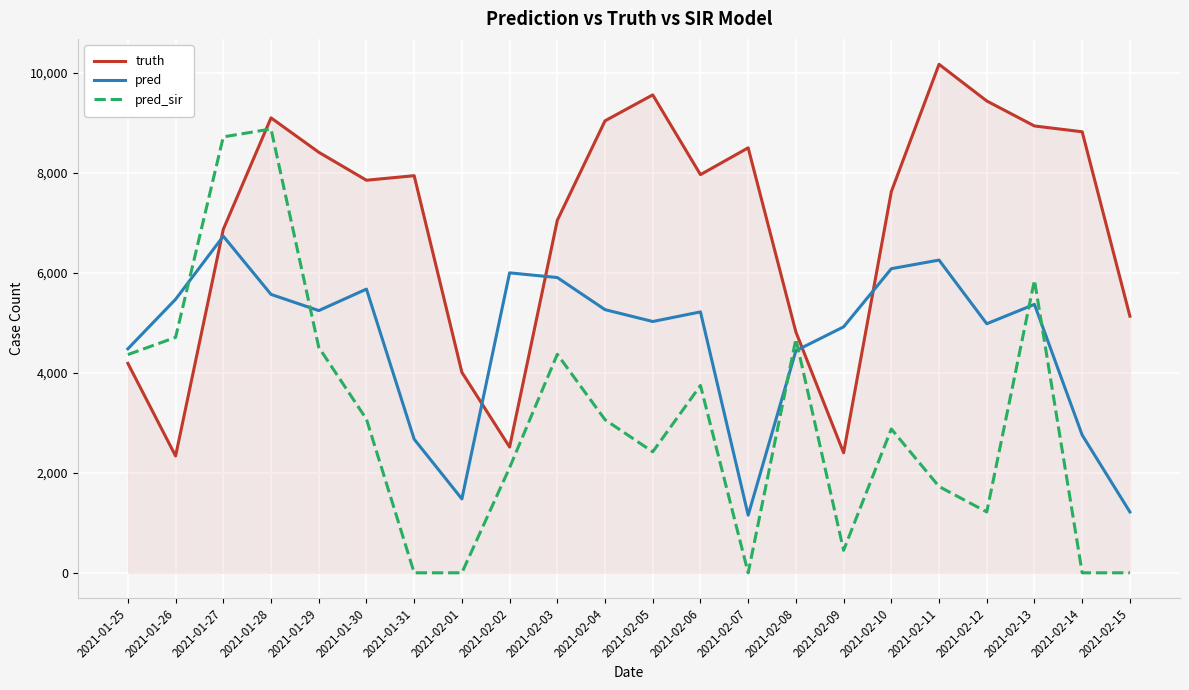

List the series in order of their overall mean, highest first.

truth, pred, pred_sir